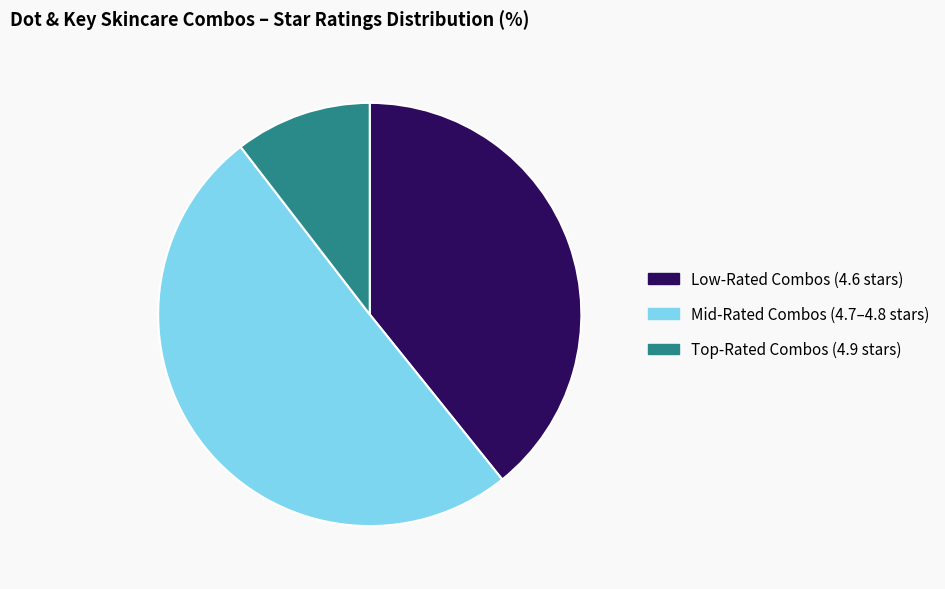

Combined, do Mid-Rated Combos (4.7–4.8 stars) and Low-Rated Combos (4.6 stars) account for over 50%?

Yes